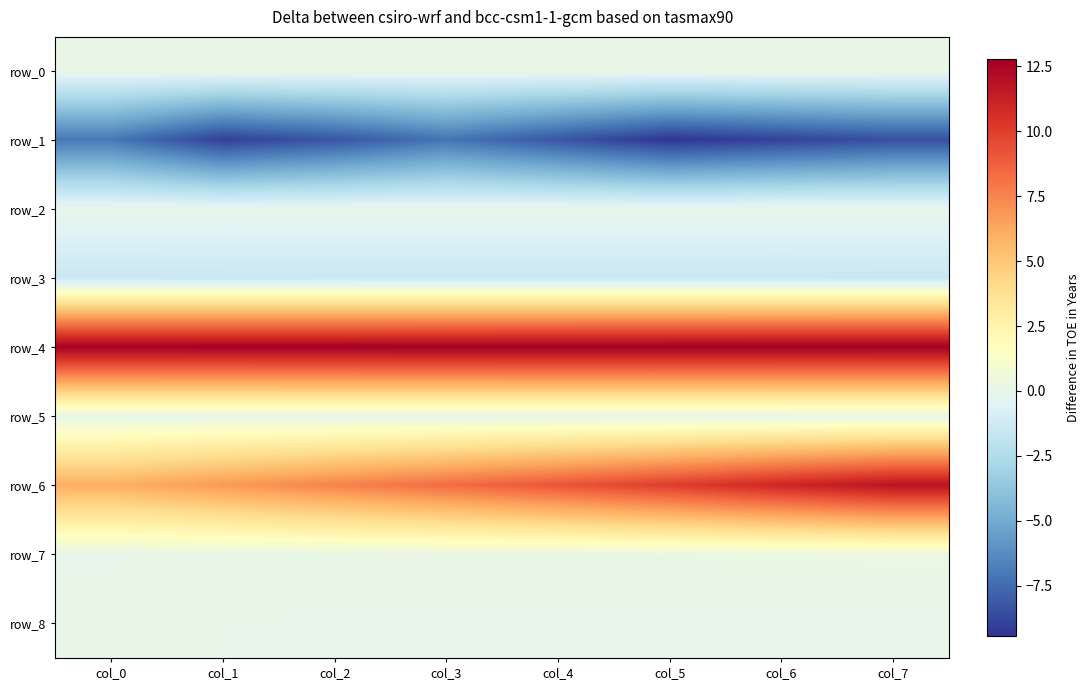

How many distinct data groups are displayed?

9